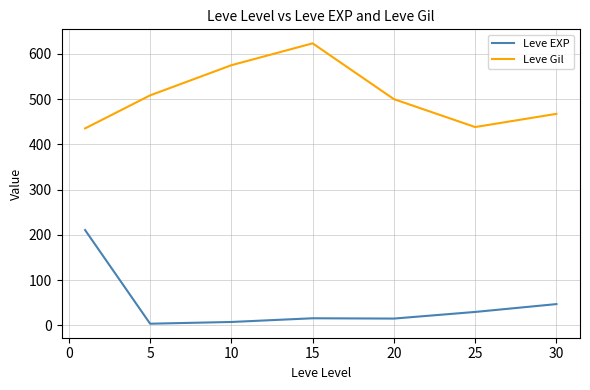

In Leve Gil, how many points are higher than both neighbors (excluding endpoints)?

1